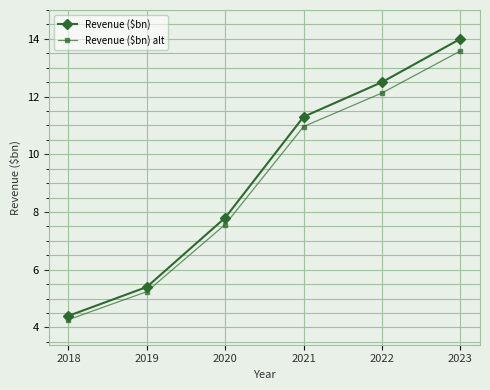

Which series has the widest spread of values?

Revenue ($bn)